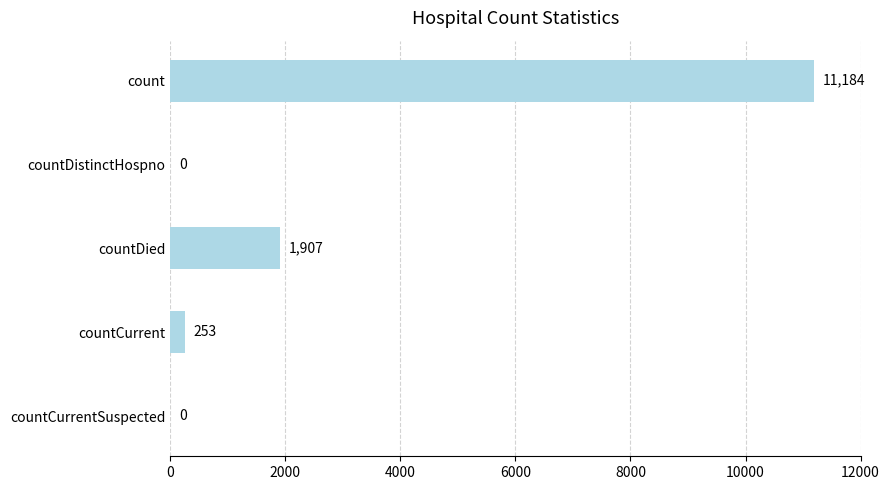

Reading bottom to top, list all the values displayed in this chart.

countCurrentSuspected=0	countCurrent=253	countDied=1907	countDistinctHospno=0	count=11184